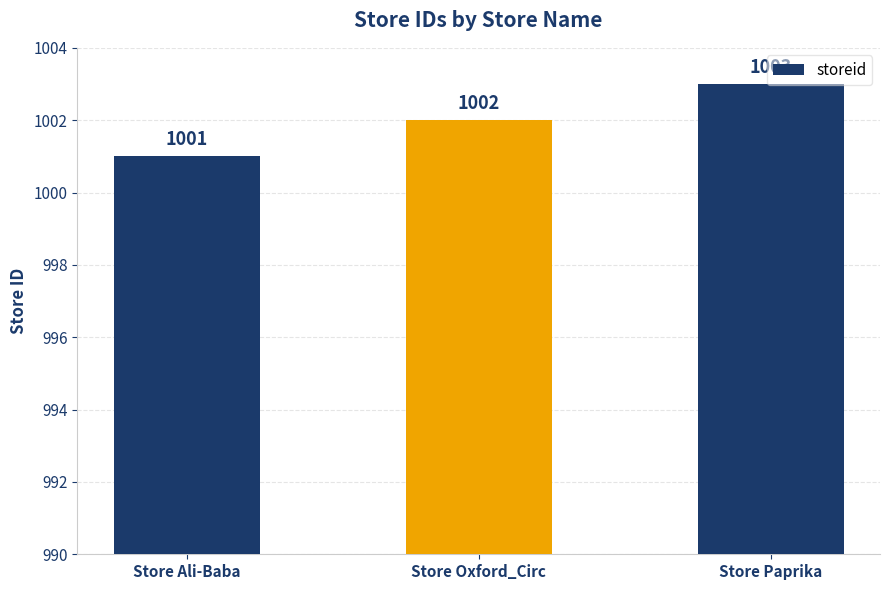

What is the change in value from Store Ali-Baba to Store Oxford_Circ?

+1